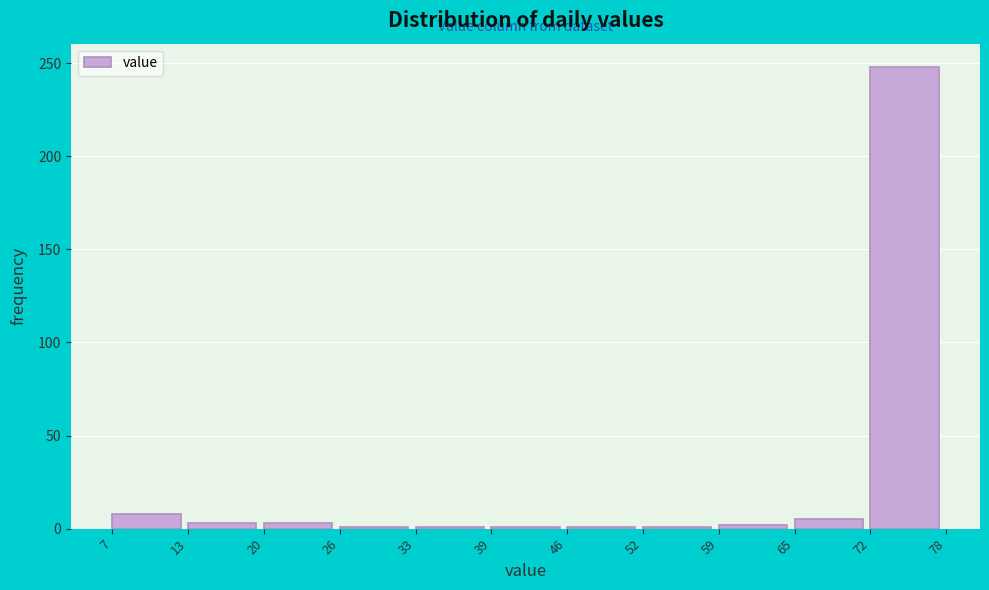

Over which range of the x-axis is the bar tallest?

72 to 78